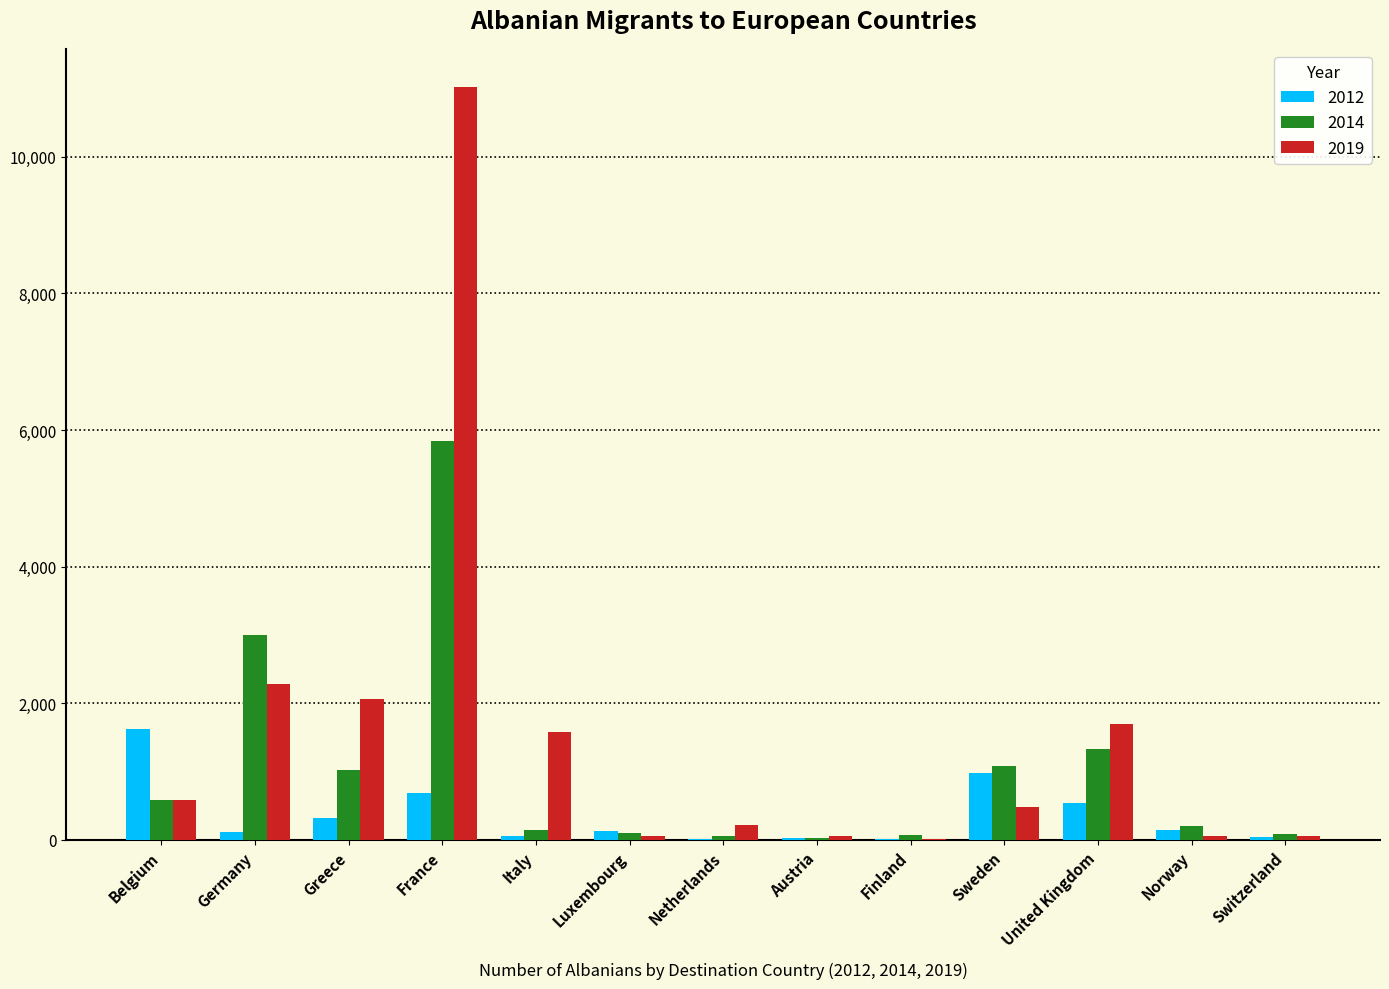

True or false: 2014 has a value of 30 at Austria.

True